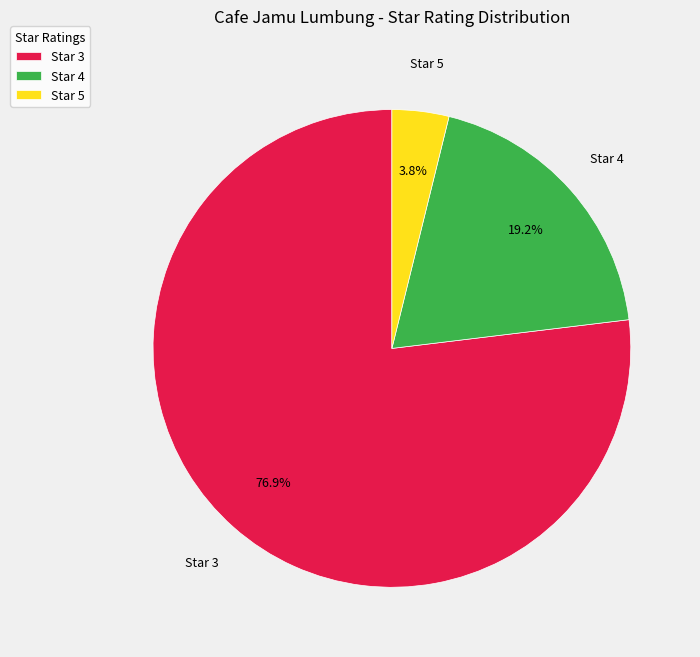

Which category has the biggest portion of the pie?

Star 3